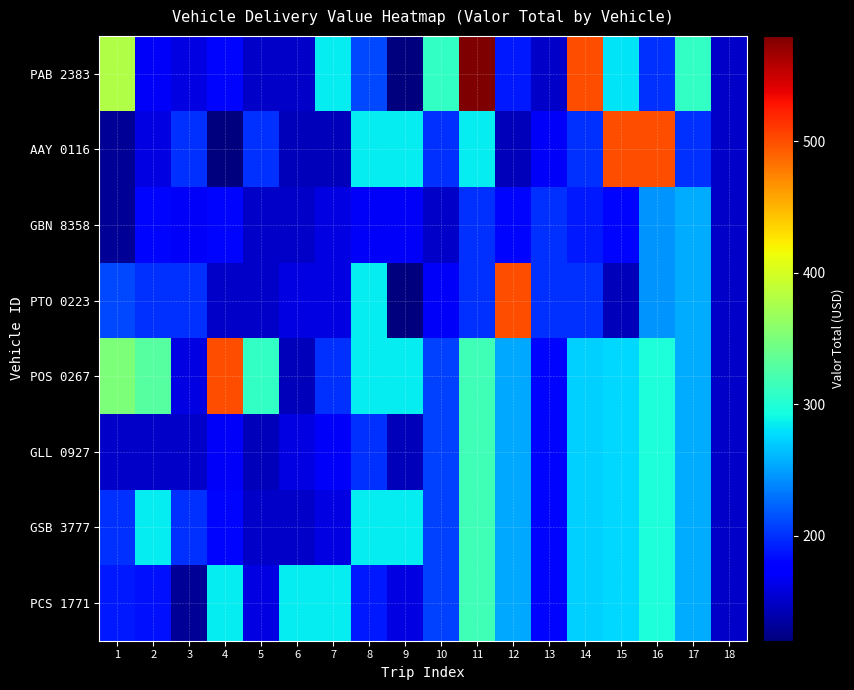

Reading left to right, what are all the values shown in this chart?

PAB 2383: 1=380.0	2=170.0	3=160.0	4=180.0	5=150.0	6=150.0	7=285.0	8=210.0	9=120.0	10=310.0	11=580.0	12=190.0	13=150.0	14=500.0	15=280.0	16=200.0	17=310.0	18=150.0
AAY 0116: 1=130.0	2=160.0	3=200.0	4=120.0	5=200.0	6=145.0	7=145.0	8=285.0	9=285.0	10=200.0	11=285.0	12=145.0	13=170.0	14=200.0	15=500.0	16=500.0	17=200.0	18=150.0
GBN 8358: 1=130.0	2=180.0	3=170.0	4=180.0	5=150.0	6=150.0	7=160.0	8=170.0	9=170.0	10=150.0	11=200.0	12=180.0	13=200.0	14=190.0	15=180.0	16=245.0	17=255.0	18=150.0
PTO 0223: 1=210.0	2=200.0	3=200.0	4=150.0	5=150.0	6=160.0	7=160.0	8=285.0	9=120.0	10=170.0	11=200.0	12=500.0	13=200.0	14=200.0	15=145.0	16=245.0	17=255.0	18=150.0
POS 0267: 1=350.0	2=330.0	3=160.0	4=500.0	5=310.0	6=145.0	7=200.0	8=285.0	9=285.0	10=207.5	11=316.2	12=253.8	13=180.0	14=272.5	15=276.2	16=297.5	17=255.0	18=150.0
GLL 0927: 1=150.0	2=150.0	3=150.0	4=170.0	5=145.0	6=160.0	7=170.0	8=200.0	9=145.0	10=207.5	11=316.2	12=253.8	13=180.0	14=272.5	15=276.2	16=297.5	17=255.0	18=150.0
GSB 3777: 1=200.0	2=285.0	3=200.0	4=180.0	5=150.0	6=150.0	7=160.0	8=285.0	9=285.0	10=207.5	11=316.2	12=253.8	13=180.0	14=272.5	15=276.2	16=297.5	17=255.0	18=150.0
PCS 1771: 1=190.0	2=185.0	3=130.0	4=285.0	5=160.0	6=285.0	7=285.0	8=190.0	9=160.0	10=207.5	11=316.2	12=253.8	13=180.0	14=272.5	15=276.2	16=297.5	17=255.0	18=150.0